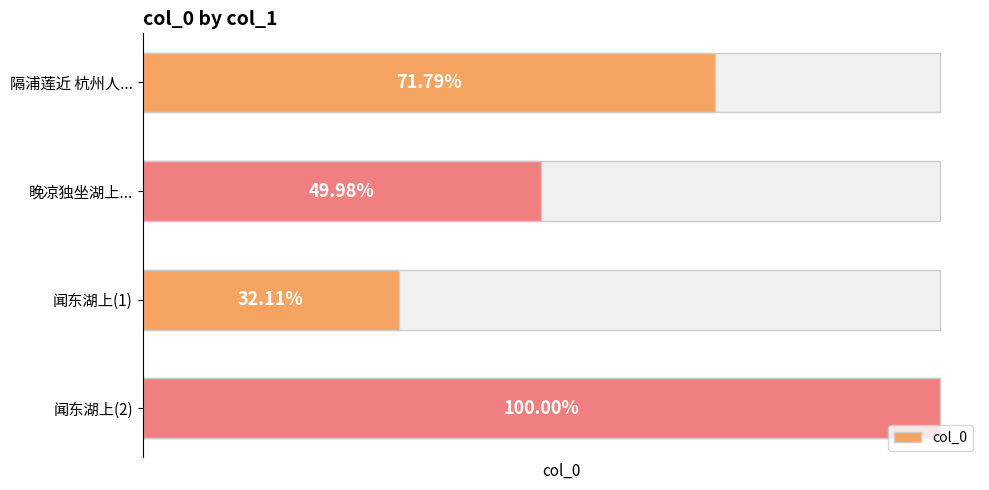

Rank the categories by value from lowest to highest.

闻东湖上(1), 晚凉独坐湖上..., 隔浦莲近 杭州人..., 闻东湖上(2)